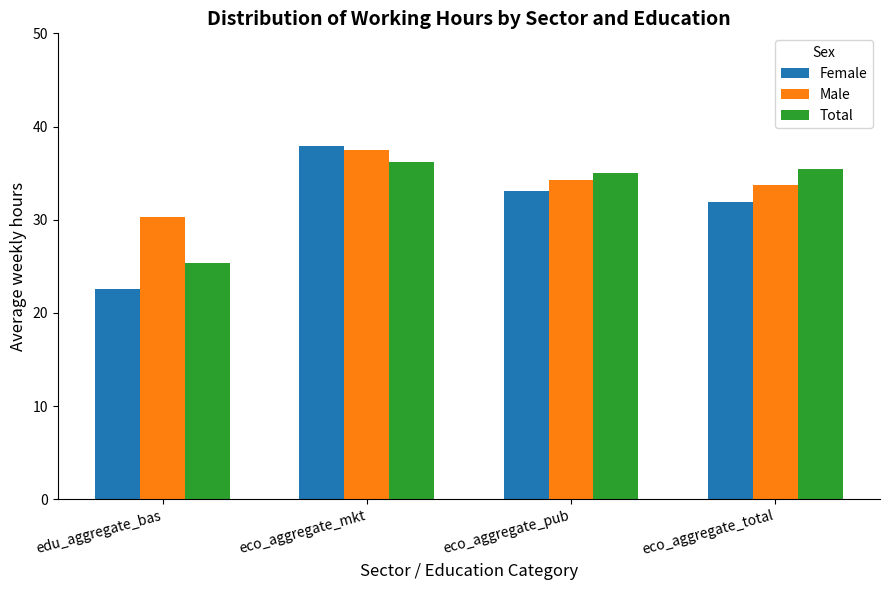

What is the maximum value shown in the chart?

38.0